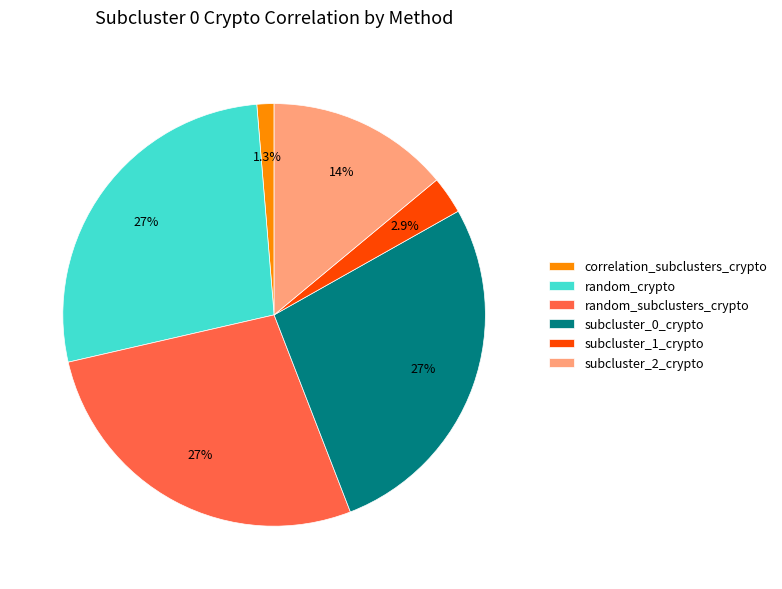

Is there a majority slice in this chart?

No